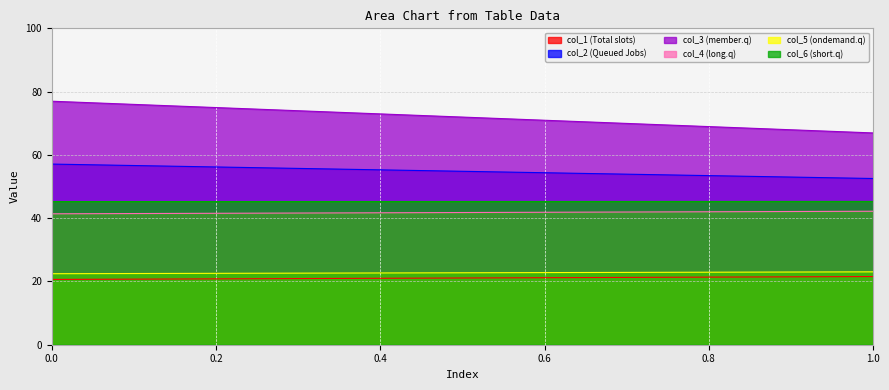

How many categories are shown in the chart?

2